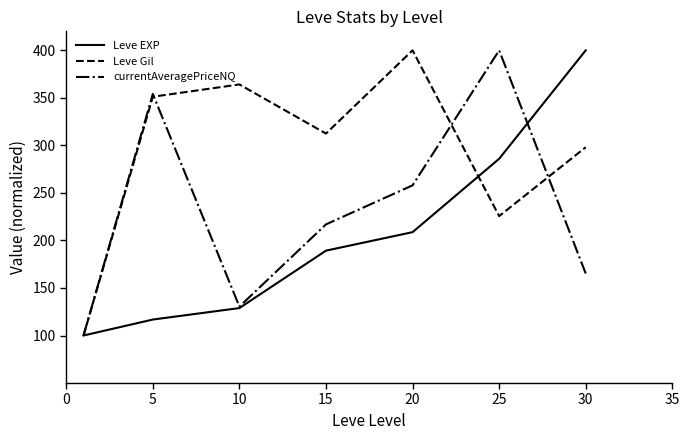

True or false: Leve EXP has more than 0 points higher than both neighbors.

False